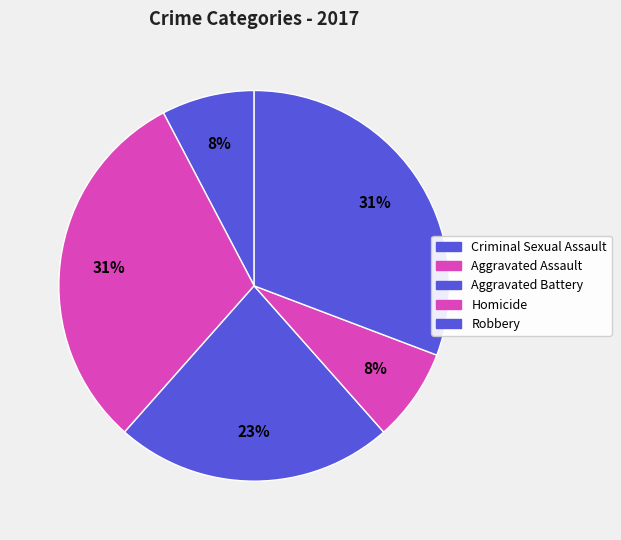

What percentage is NOT represented by Aggravated Assault?

69.2%